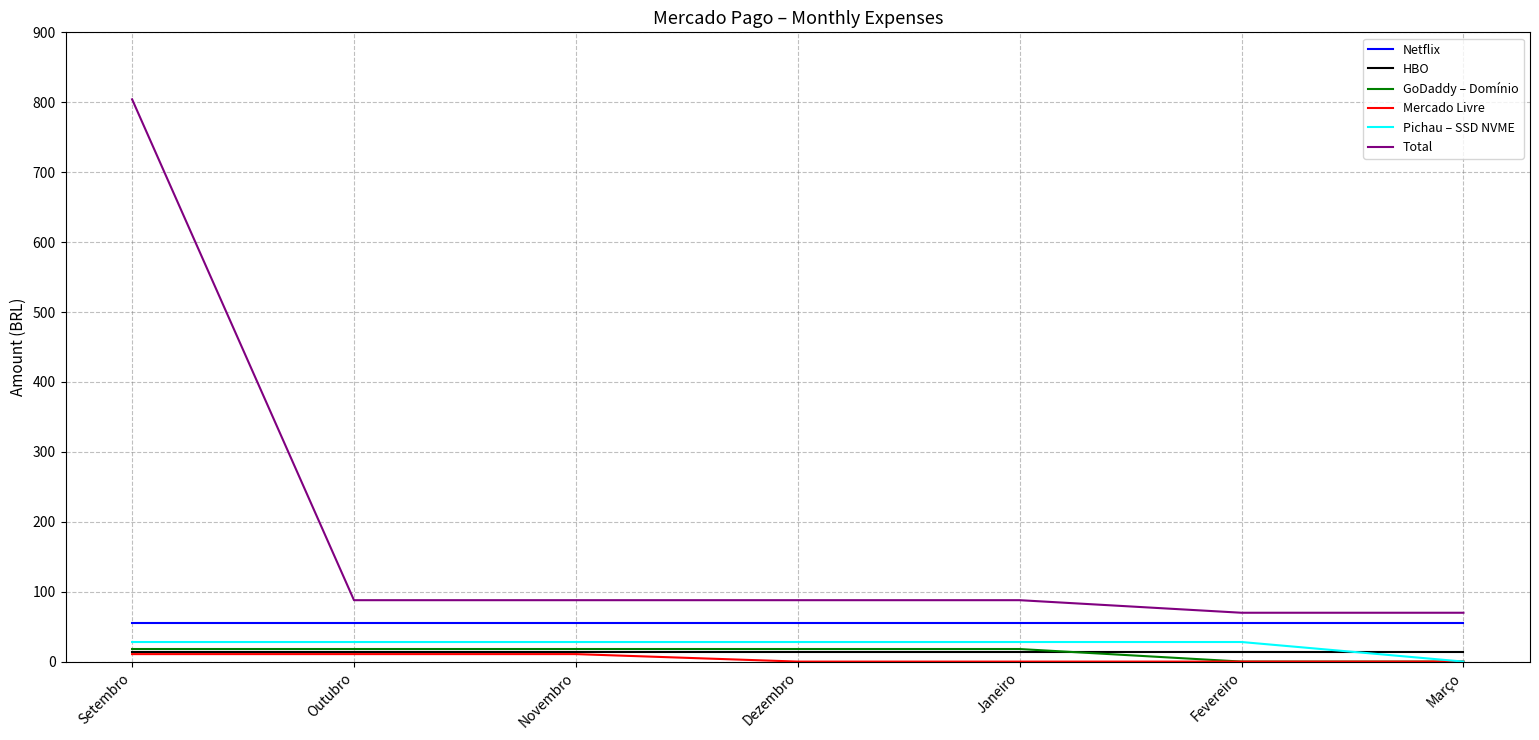

Which series has the largest range (max minus min)?

Total